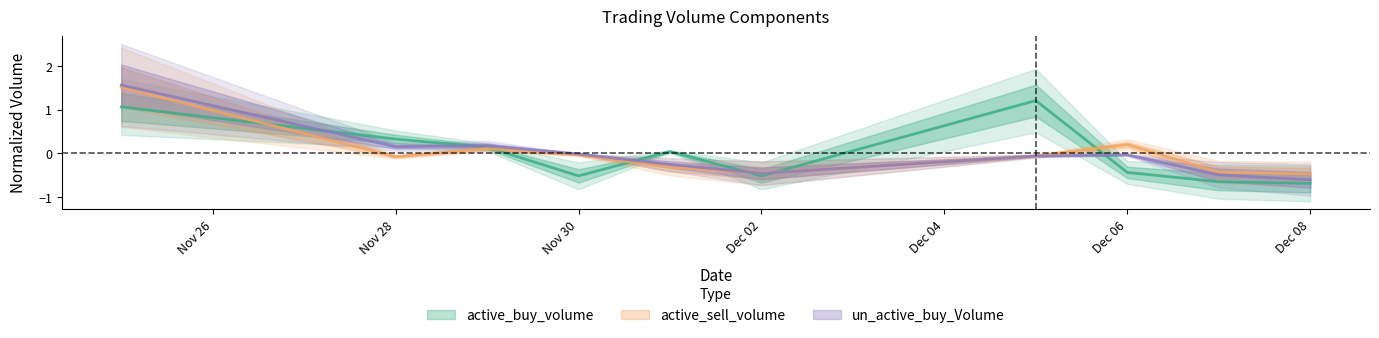

The active_sell_volume series shows 1.5 at 2022-11-25. True or false?

True